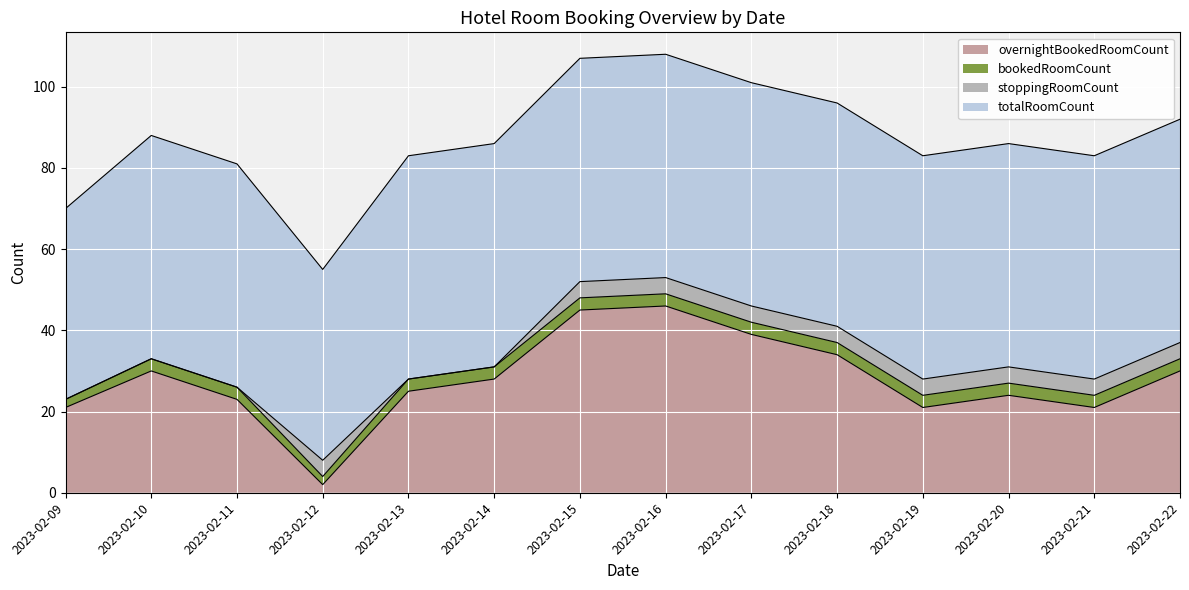

What is the value of the stoppingRoomCount point at the 12th from the left?

4